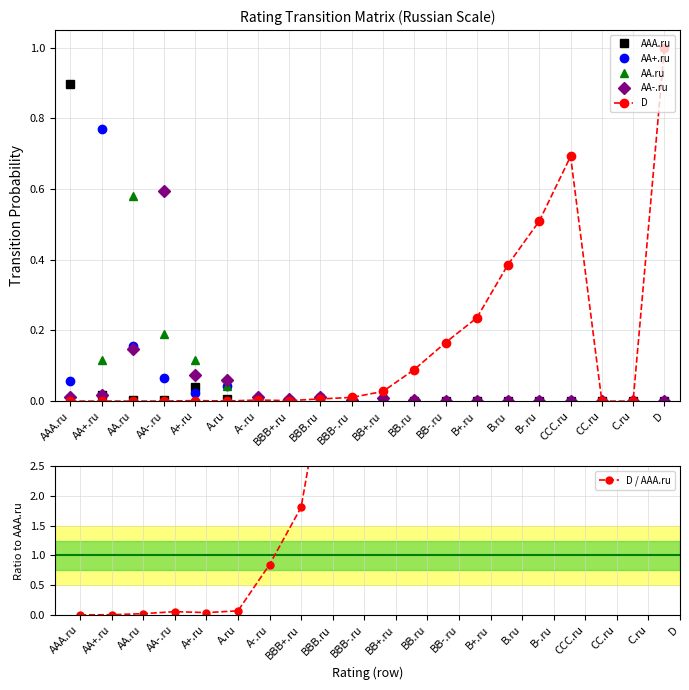

Does the chart display data point markers on the line(s)?

Yes